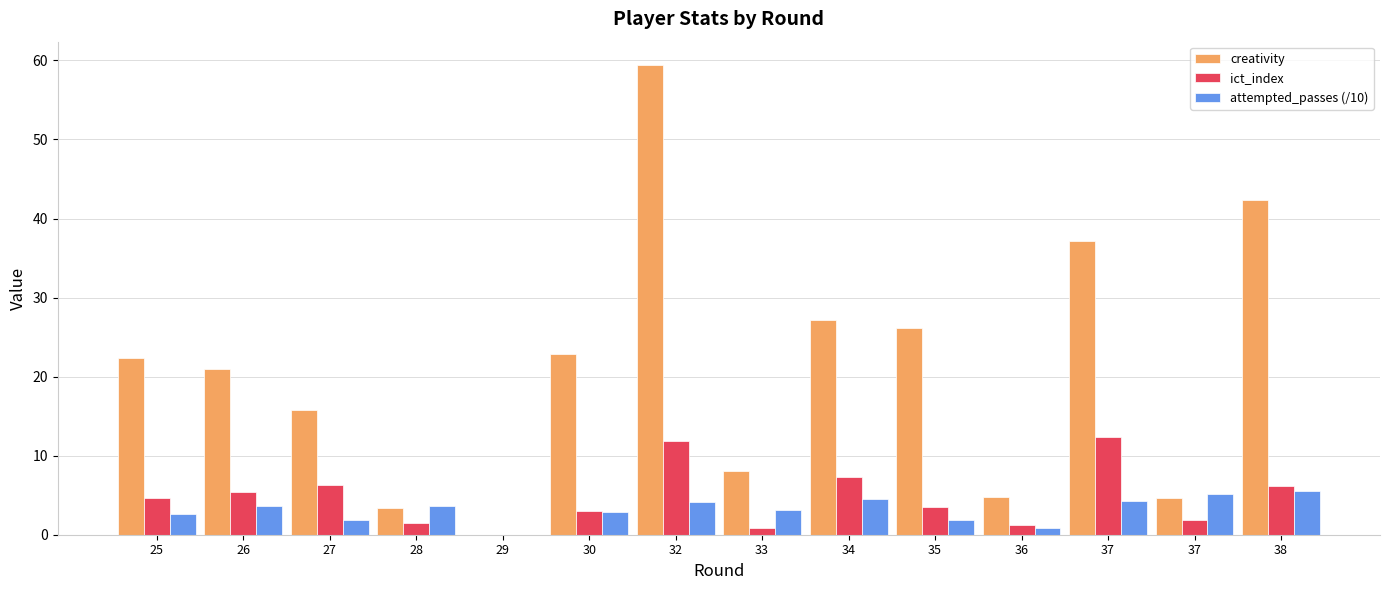

How many positive values does the ict_index series have?

13